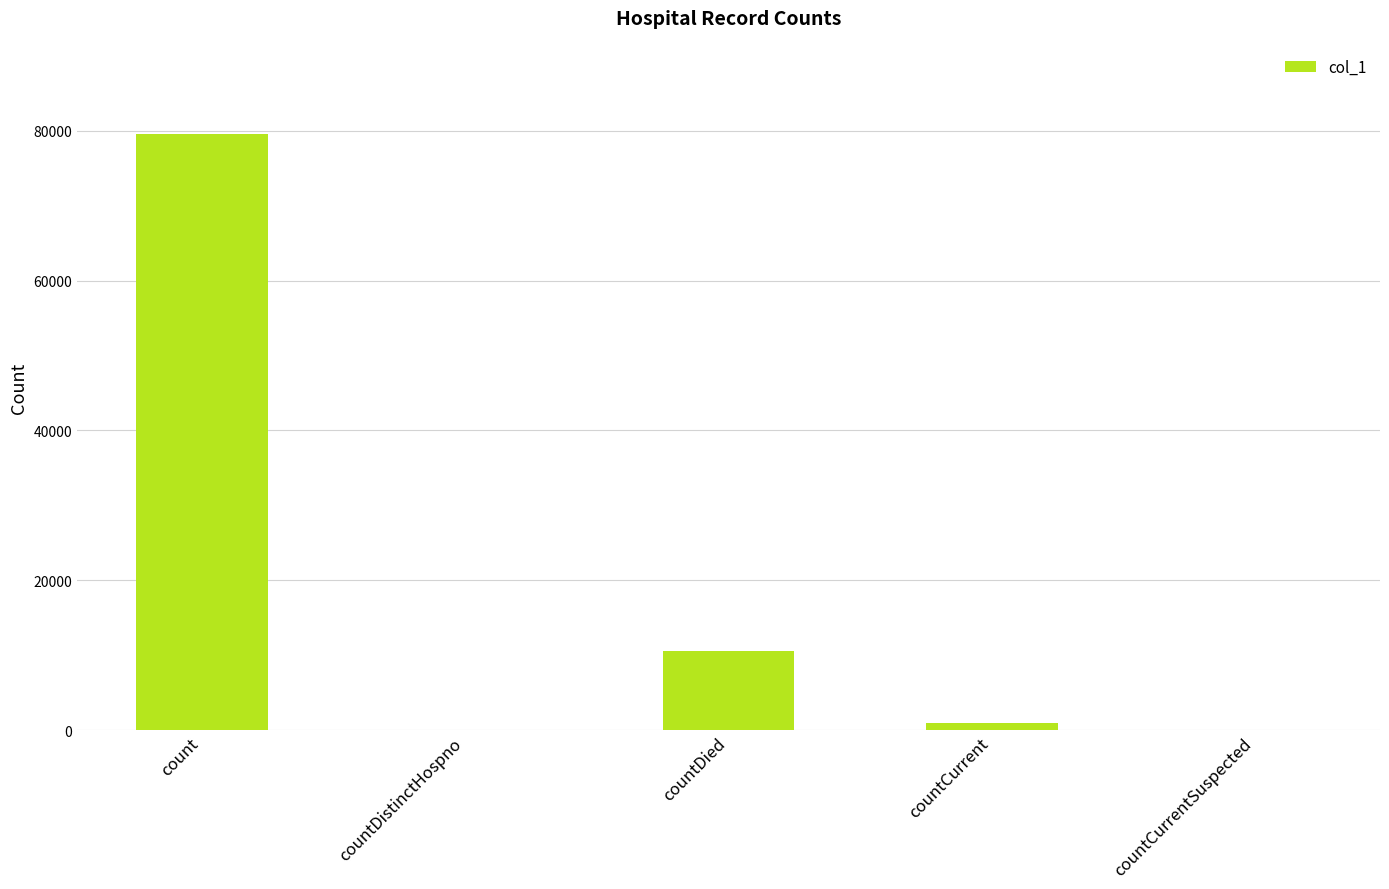

What is the change in value from countDistinctHospno to countDied?

+10615